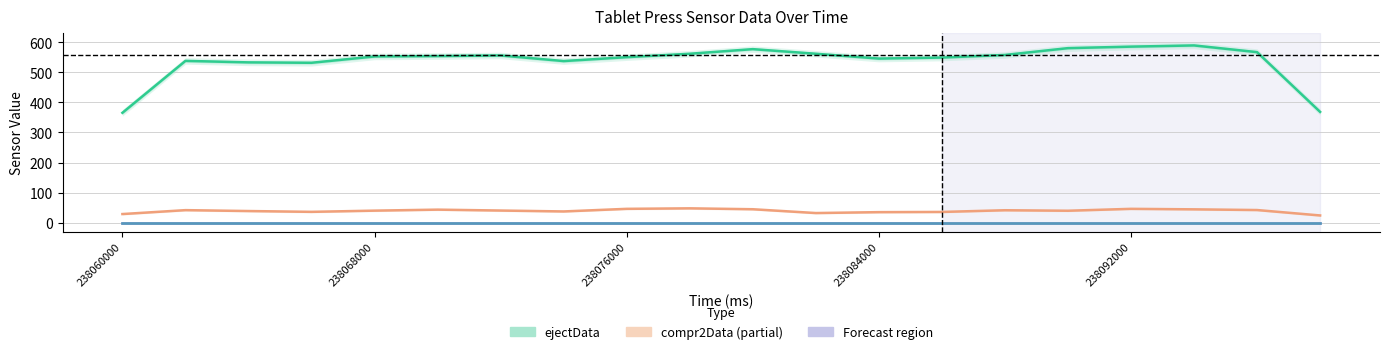

True or false: ejectData (Estimate) and compr1Data (Forecast) intersect in this chart.

False